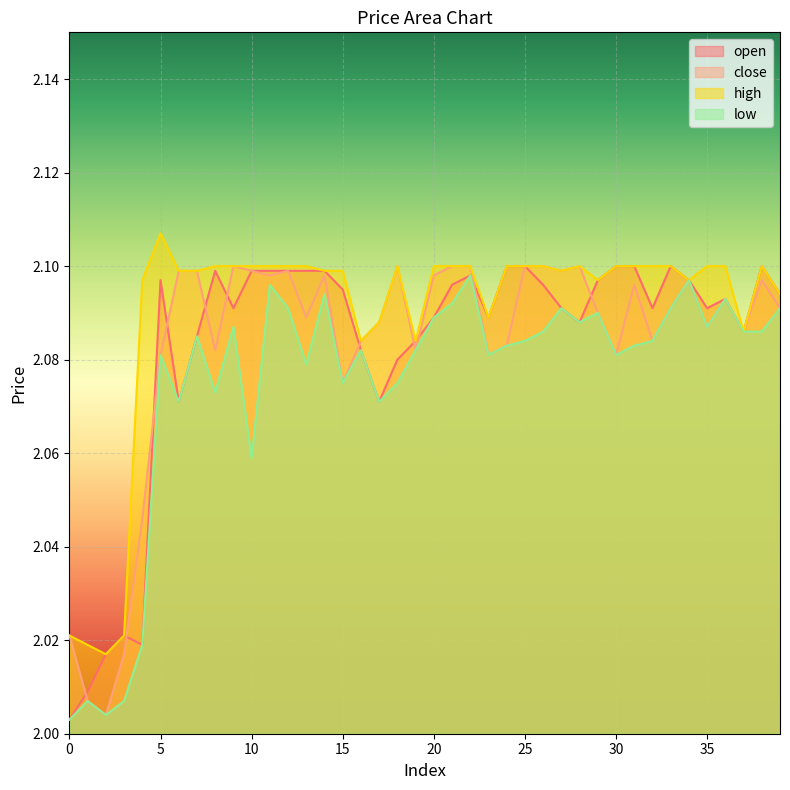

Reading right to left, what are all the values shown in this chart?

open: 39=2.1	38=2.1	37=2.1	36=2.1	35=2.1	34=2.1	33=2.1	32=2.1	31=2.1	30=2.1	29=2.1	28=2.1	27=2.1	26=2.1	25=2.1	24=2.1	23=2.1	22=2.1	21=2.1	20=2.1	19=2.1	18=2.1	17=2.1	16=2.1	15=2.1	14=2.1	13=2.1	12=2.1	11=2.1	10=2.1	9=2.1	8=2.1	7=2.1	6=2.1	5=2.1	4=2.0	3=2.0	2=2.0	1=2.0	0=2.0
close: 39=2.1	38=2.1	37=2.1	36=2.1	35=2.1	34=2.1	33=2.1	32=2.1	31=2.1	30=2.1	29=2.1	28=2.1	27=2.1	26=2.1	25=2.1	24=2.1	23=2.1	22=2.1	21=2.1	20=2.1	19=2.1	18=2.1	17=2.1	16=2.1	15=2.1	14=2.1	13=2.1	12=2.1	11=2.1	10=2.1	9=2.1	8=2.1	7=2.1	6=2.1	5=2.1	4=2.0	3=2.0	2=2.0	1=2.0	0=2.0
high: 39=2.1	38=2.1	37=2.1	36=2.1	35=2.1	34=2.1	33=2.1	32=2.1	31=2.1	30=2.1	29=2.1	28=2.1	27=2.1	26=2.1	25=2.1	24=2.1	23=2.1	22=2.1	21=2.1	20=2.1	19=2.1	18=2.1	17=2.1	16=2.1	15=2.1	14=2.1	13=2.1	12=2.1	11=2.1	10=2.1	9=2.1	8=2.1	7=2.1	6=2.1	5=2.1	4=2.1	3=2.0	2=2.0	1=2.0	0=2.0
low: 39=2.1	38=2.1	37=2.1	36=2.1	35=2.1	34=2.1	33=2.1	32=2.1	31=2.1	30=2.1	29=2.1	28=2.1	27=2.1	26=2.1	25=2.1	24=2.1	23=2.1	22=2.1	21=2.1	20=2.1	19=2.1	18=2.1	17=2.1	16=2.1	15=2.1	14=2.1	13=2.1	12=2.1	11=2.1	10=2.1	9=2.1	8=2.1	7=2.1	6=2.1	5=2.1	4=2.0	3=2.0	2=2.0	1=2.0	0=2.0